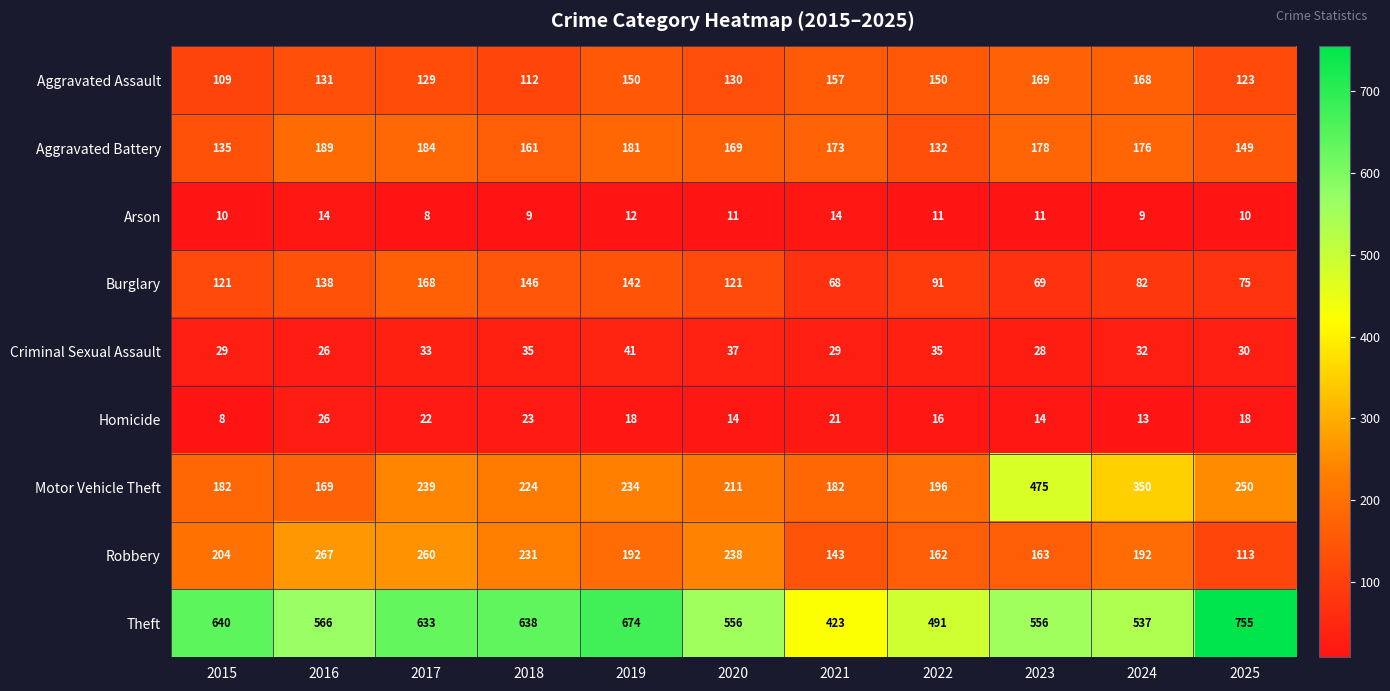

At how many categories does at least one series exceed 351?

11